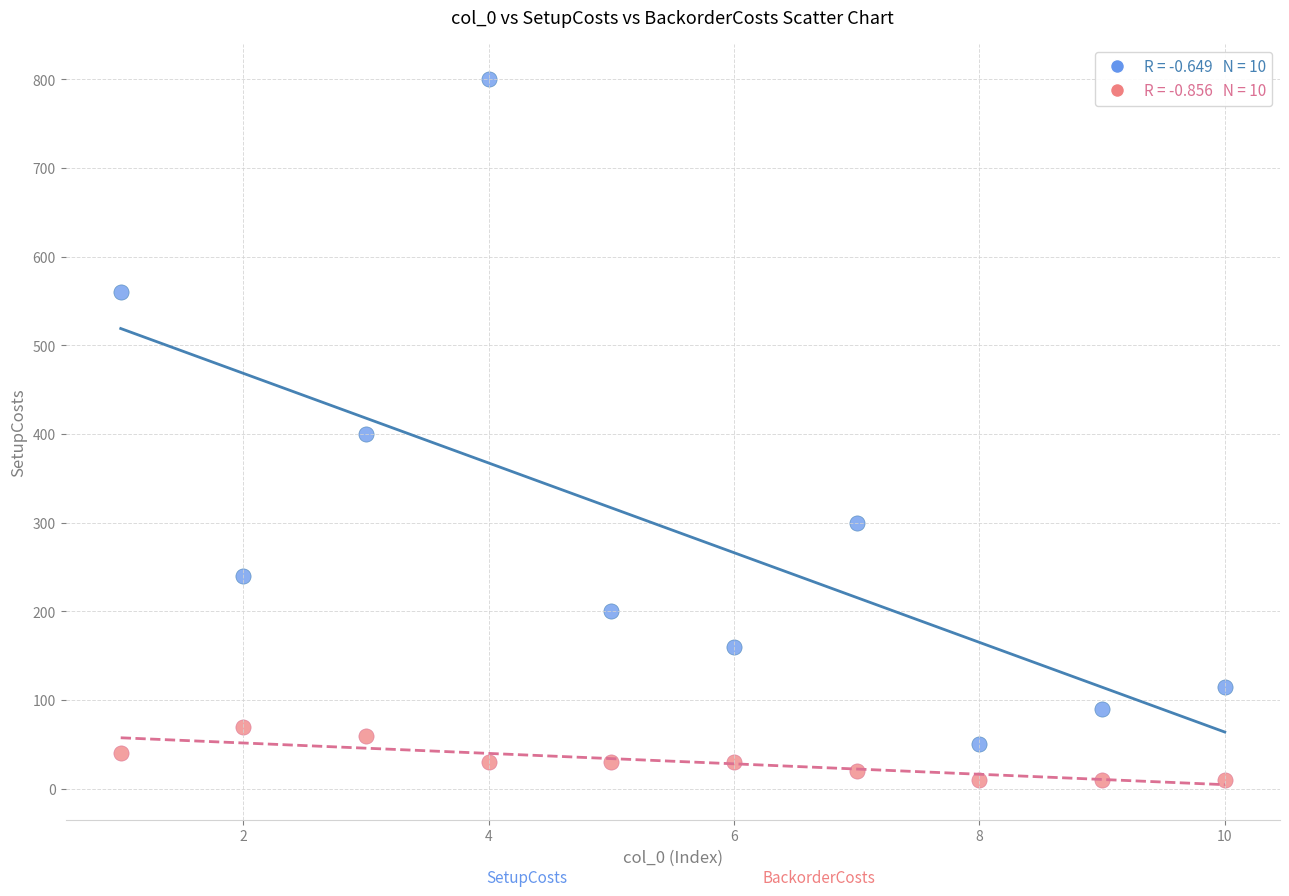

Across all data points, what is the range of Y values (max minus min)?

790